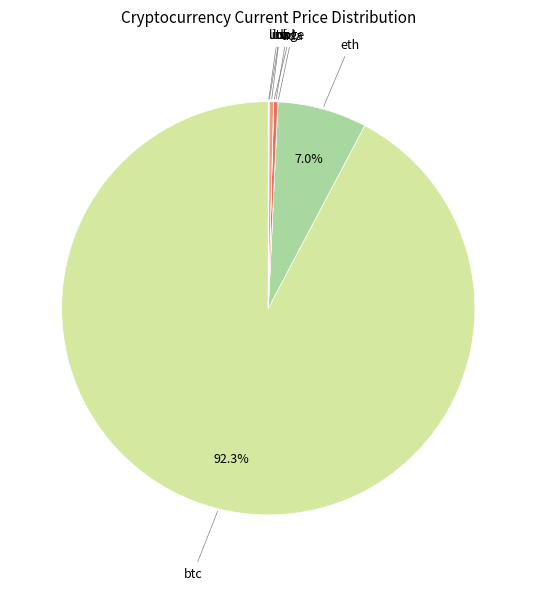

What is the ratio of the value at ltc to the value at sol?

1.0